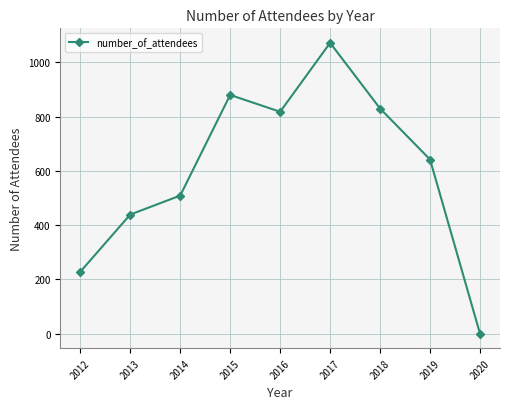

The value at 2020 is 653. True or false?

False